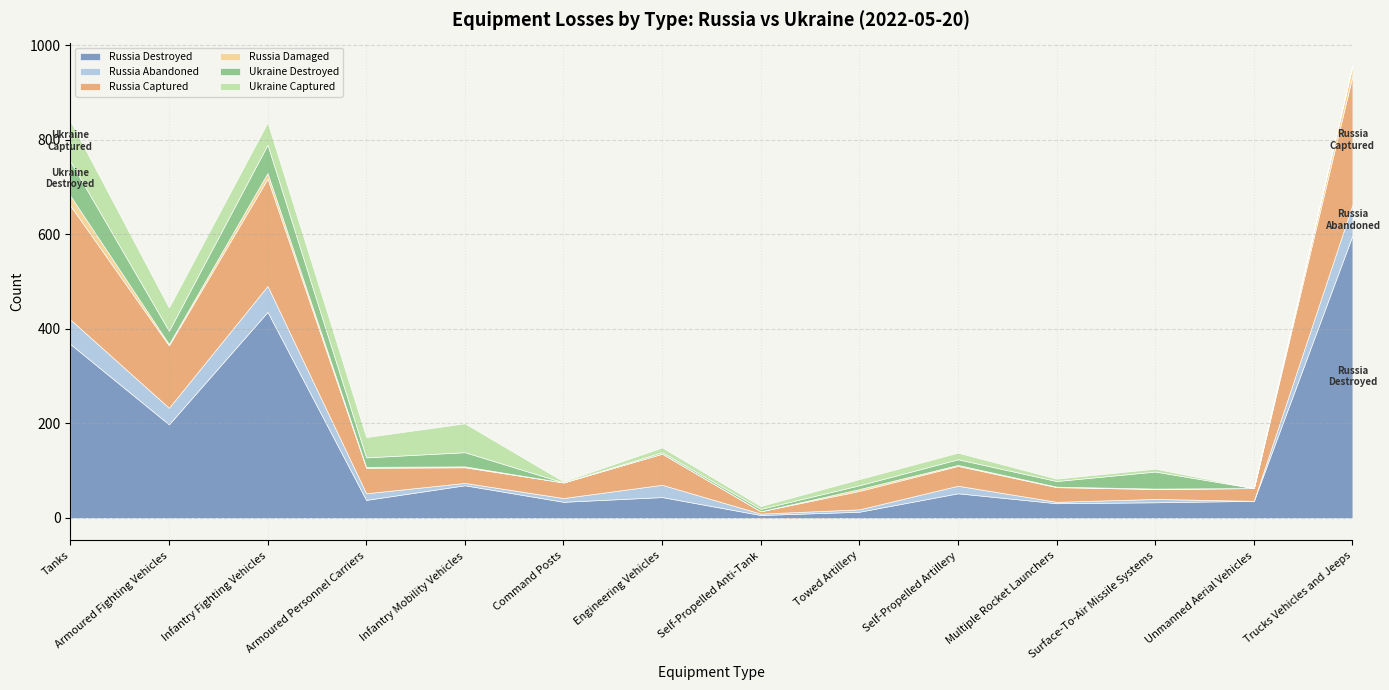

True or false: Russia Damaged and Russia Destroyed intersect in this chart.

False